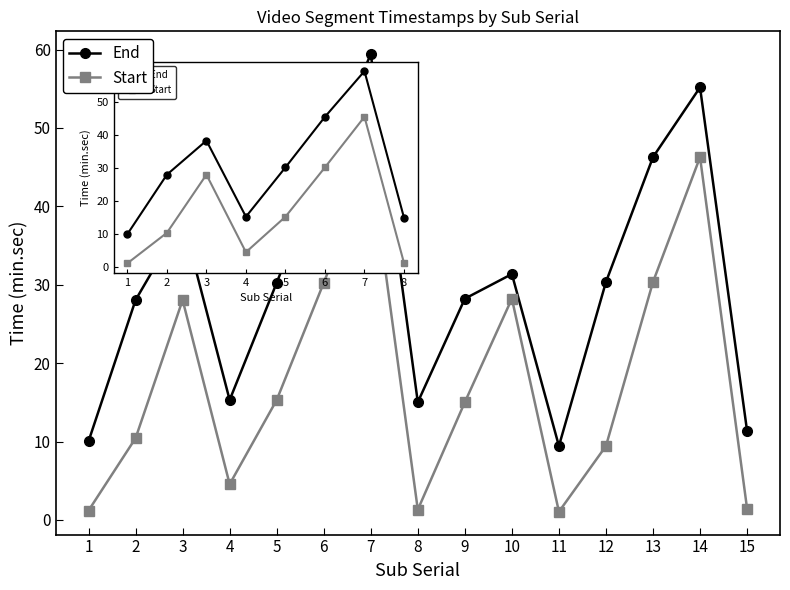

The End series shows 51.7 at 5. True or false?

False